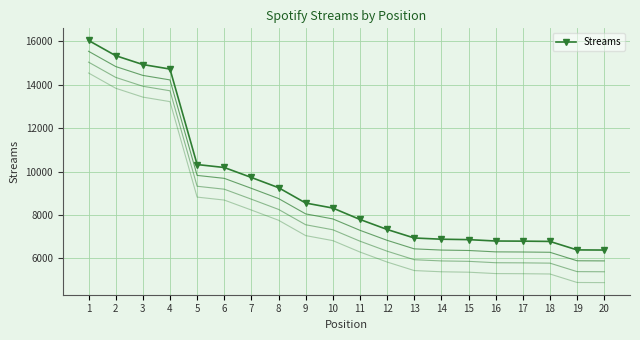

What is the minimum value shown in the chart?

6386